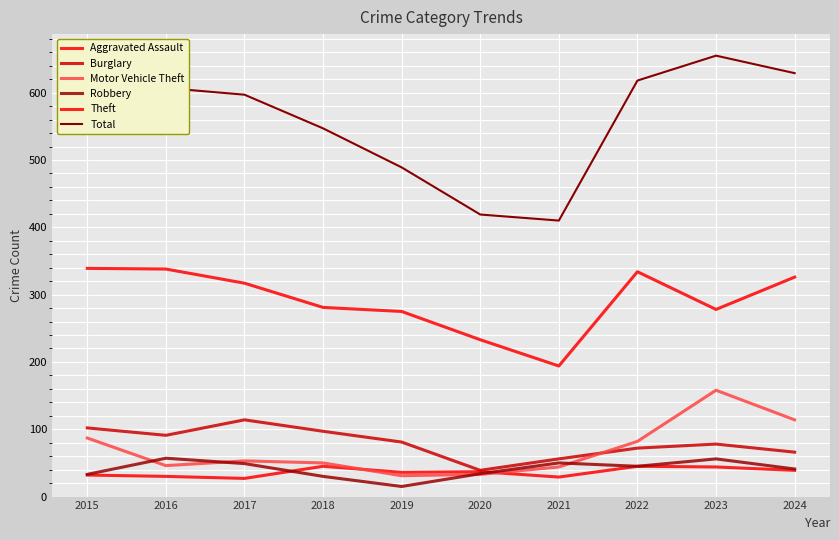

In Motor Vehicle Theft, how many points are lower than both neighbors (excluding endpoints)?

2